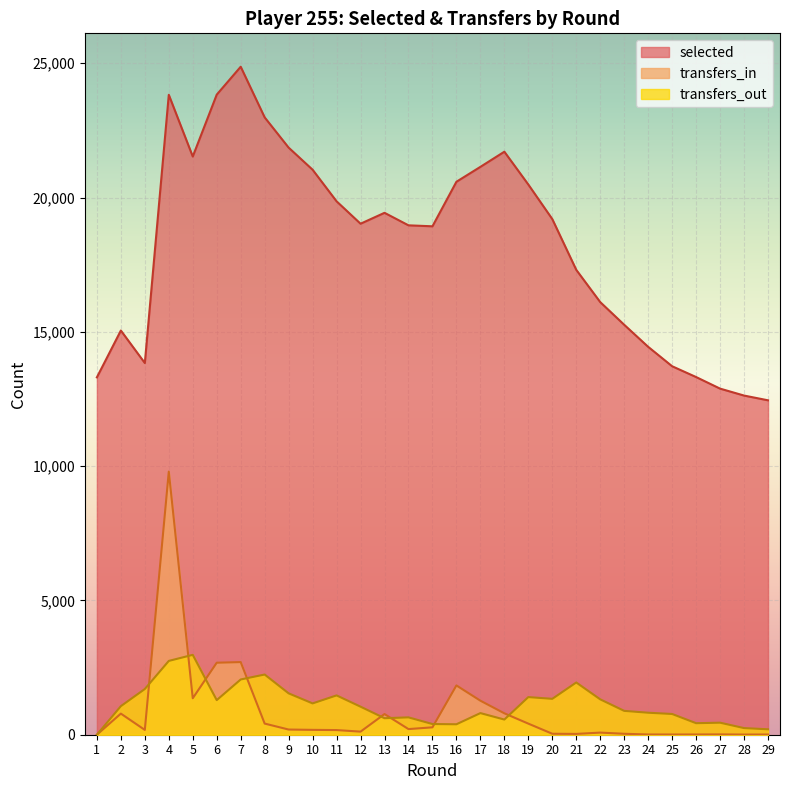

True or false: transfers_in has a value of 8 at 29.

True